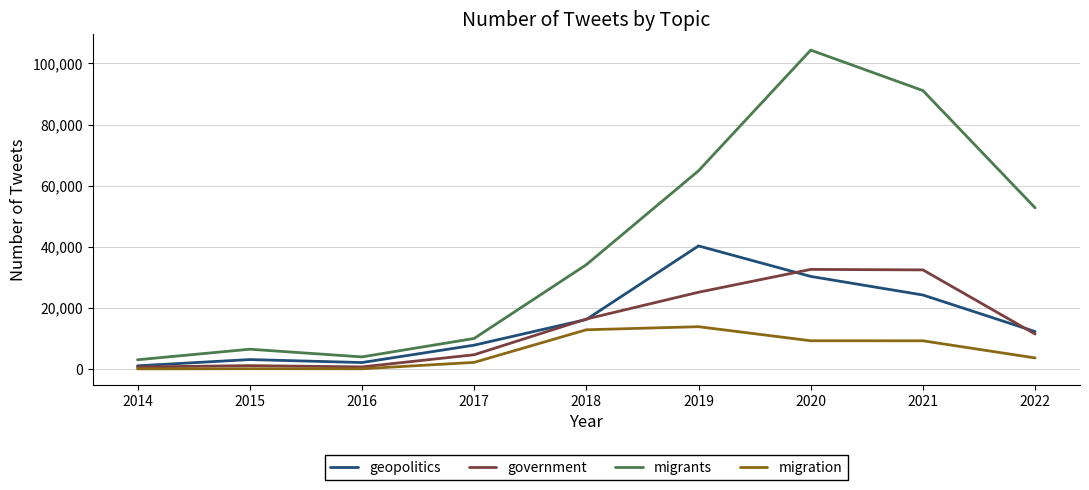

How many categories are shown in the chart?

9